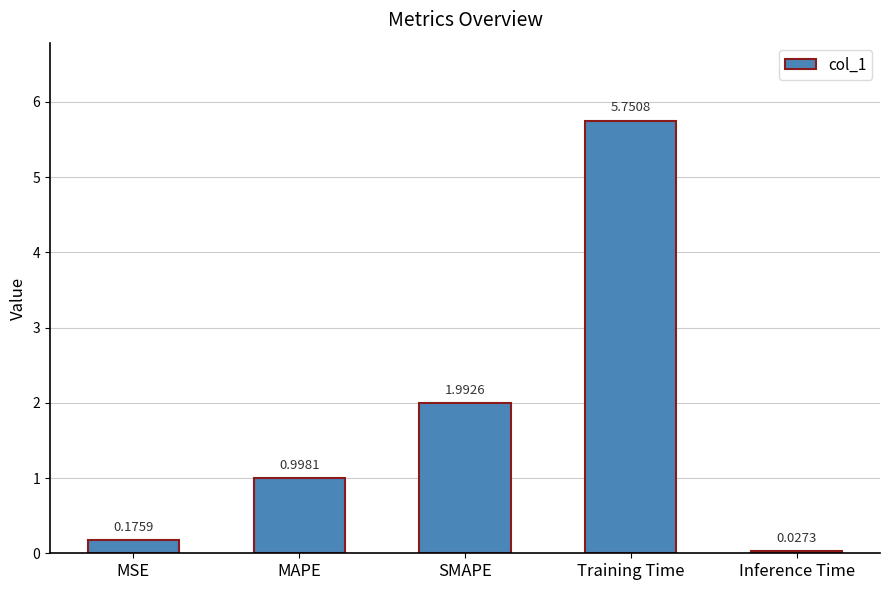

Which category has the lowest value across all series?

Inference Time